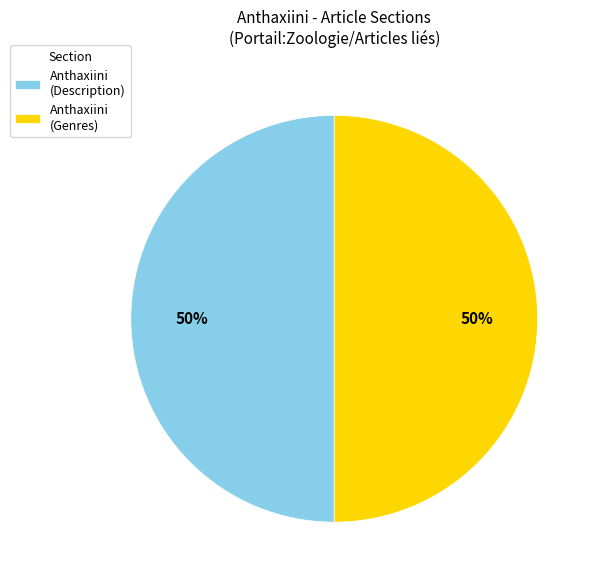

True or false: Anthaxiini (Genres) accounts for 43% of the total.

False